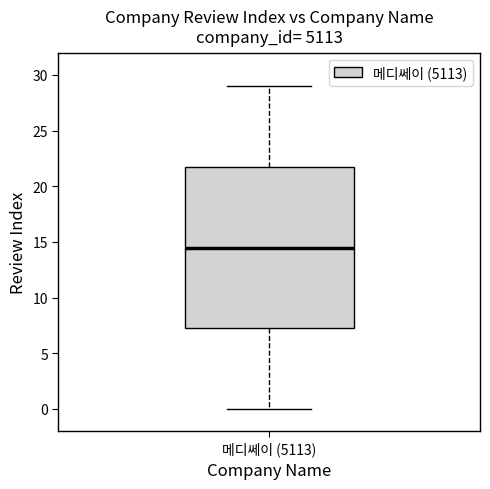

Transcribe this box plot: give where the median line is, the range the box spans, and where the two whiskers end, as read against the y-axis. The values are not printed on the chart, so give them approximately, as read against the axis.

median 14.5, box 7.5 to 22.0, whiskers 0.0 to 29.0